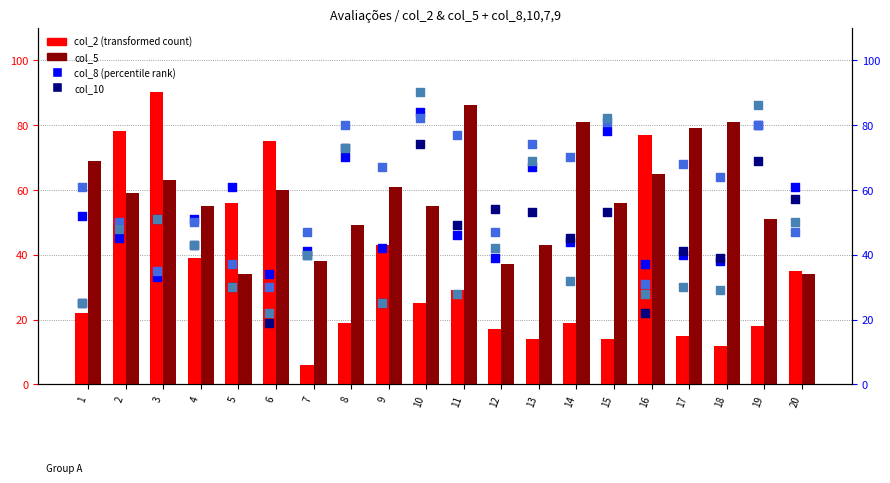

Is the value of col_10 at 19 greater than the value of col_9 at 9?

Yes